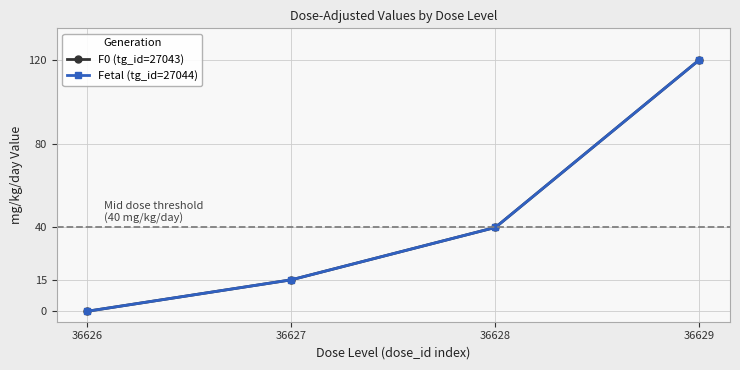

Which category has the highest value across all series?

36629